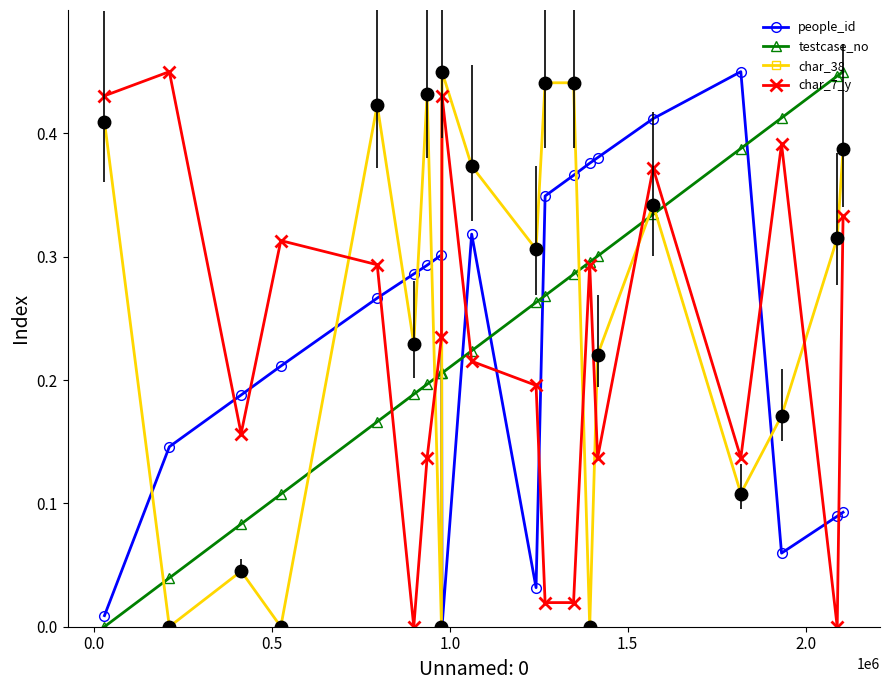

True or false: char_7_y has more than 0 points higher than both neighbors.

True